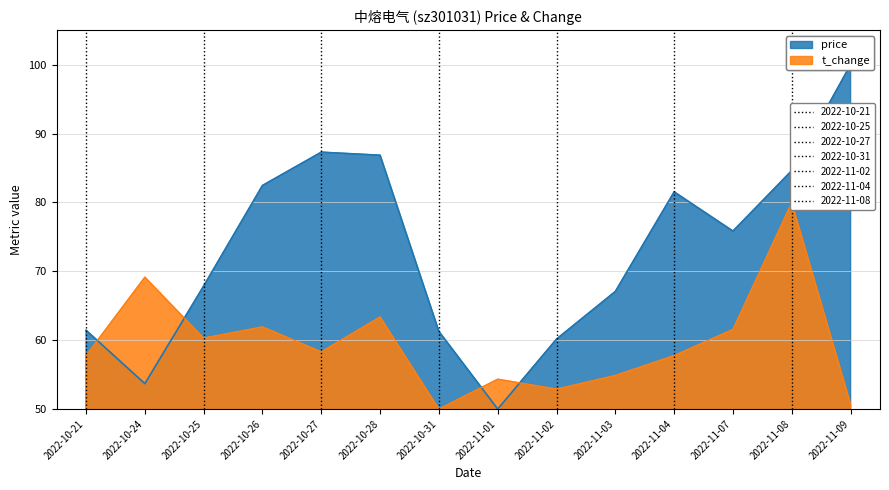

How many times do price and t_change cross each other?

4